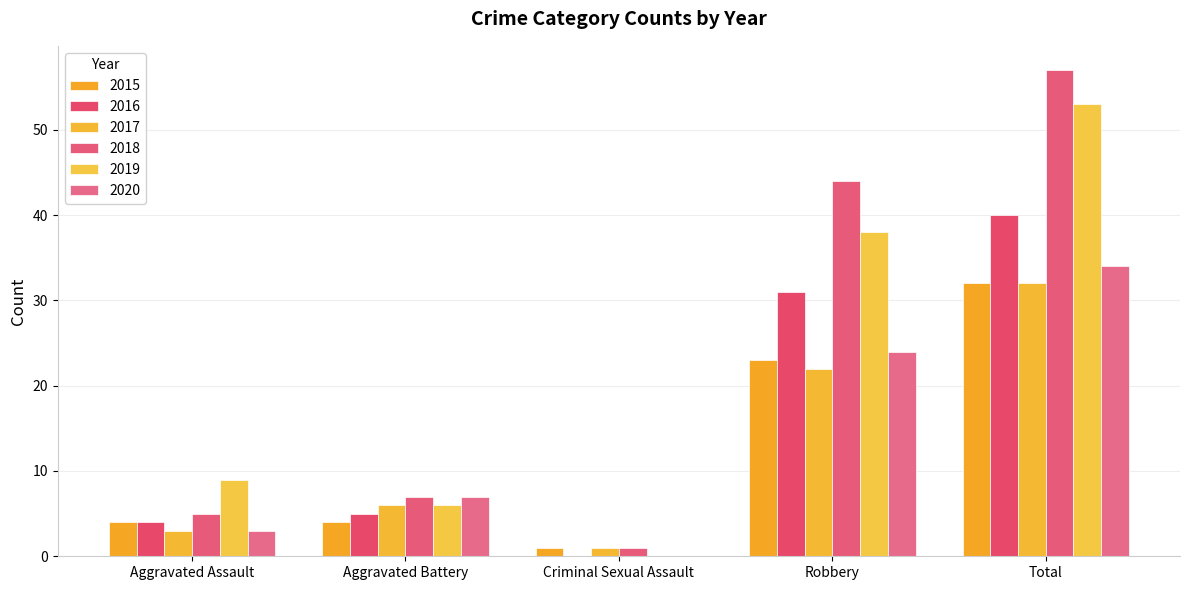

Reading right to left, list all the values displayed in this chart.

2015: 32	23	1	4	4
2016: 40	31	0	5	4
2017: 32	22	1	6	3
2018: 57	44	1	7	5
2019: 53	38	0	6	9
2020: 34	24	0	7	3